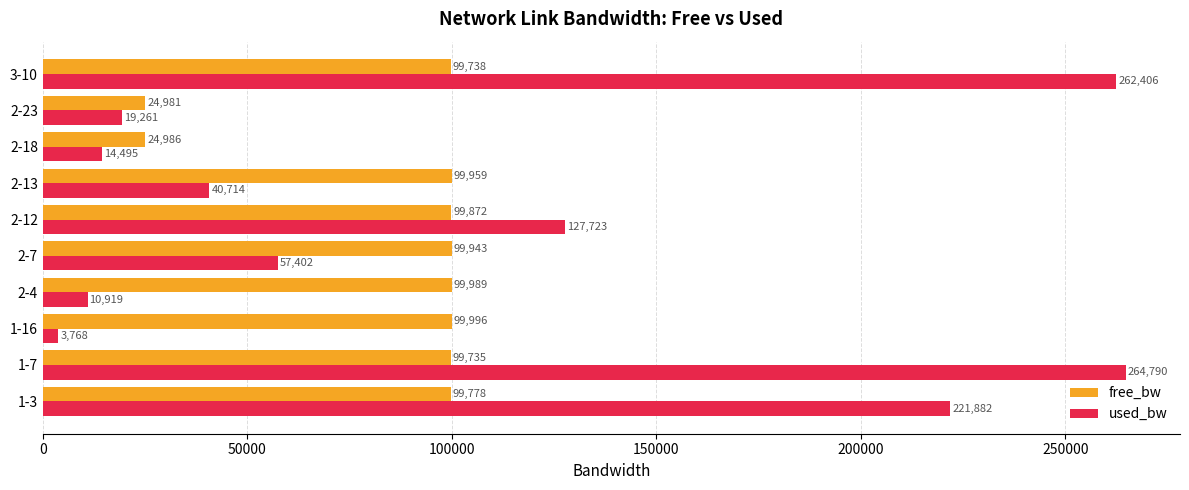

How many categories are shown in the chart?

10